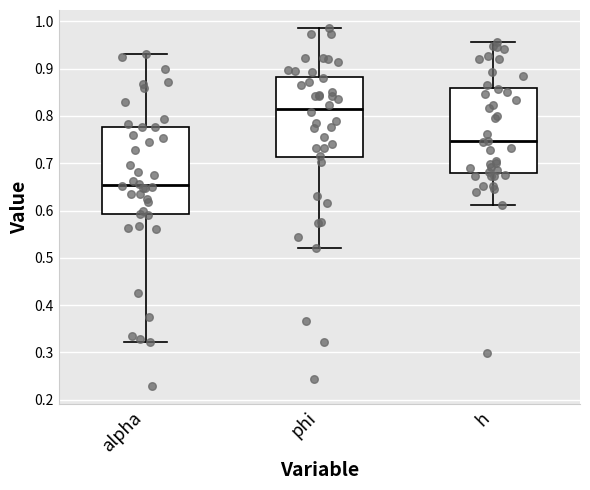

Which box's median line is the highest?

phi